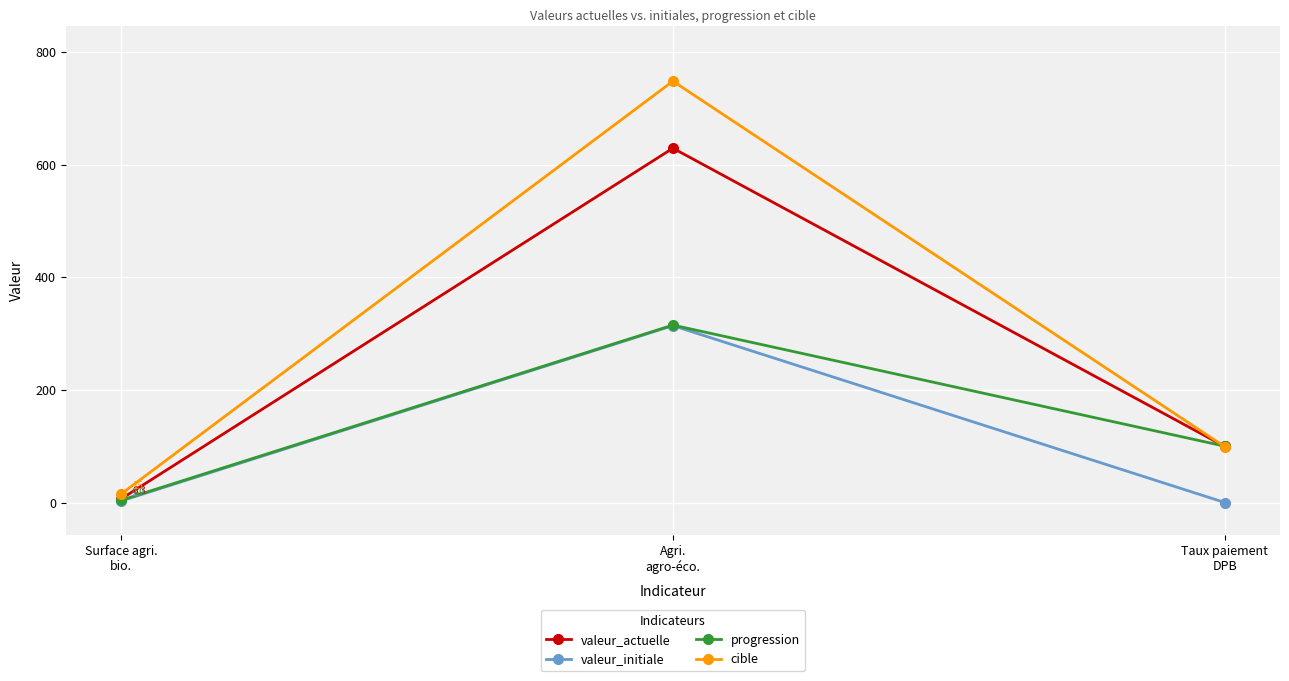

How many distinct data groups are displayed?

4